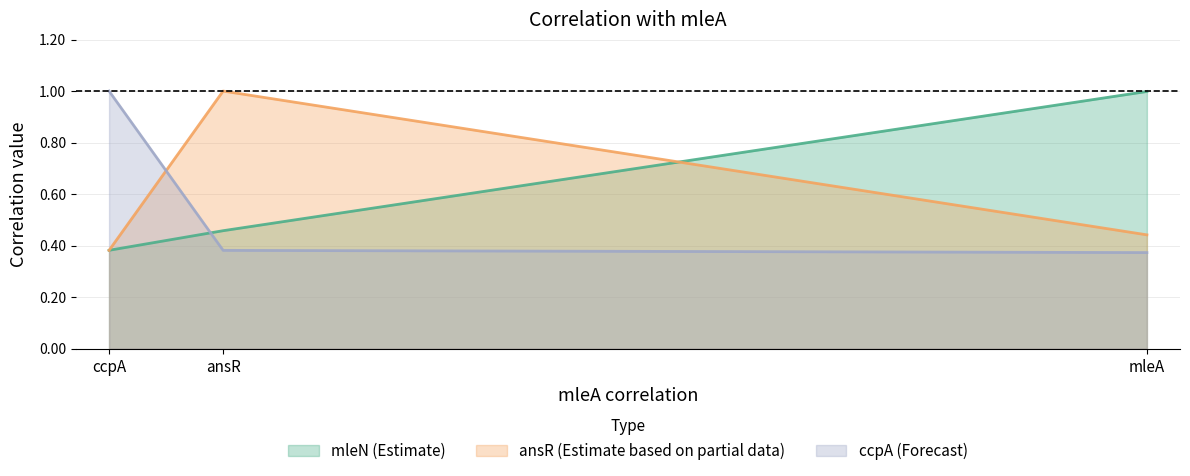

Rank the series by their maximum value, from lowest to highest.

ccpA, mleN, ansR